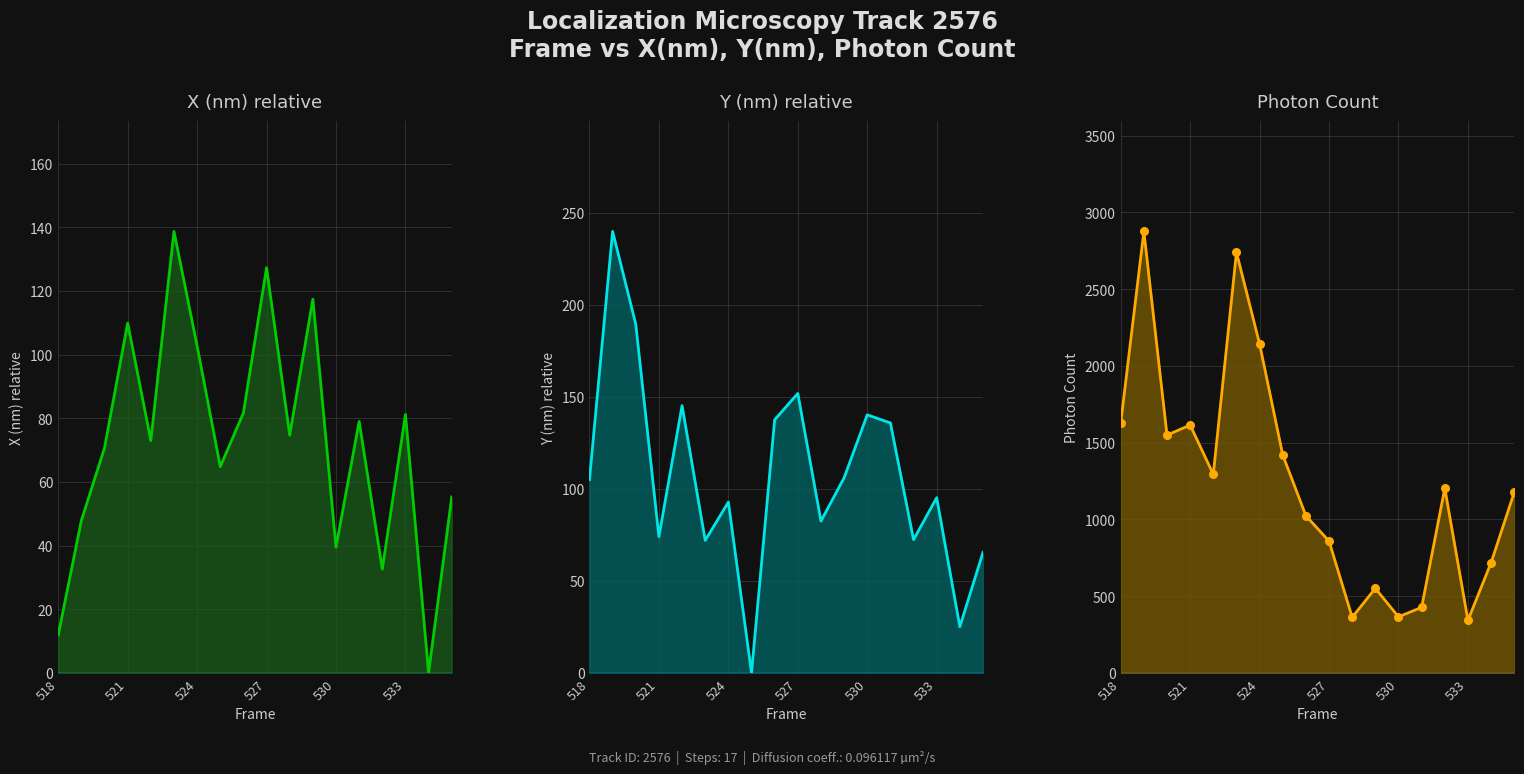

Which series has the largest total across all categories?

Photon Count